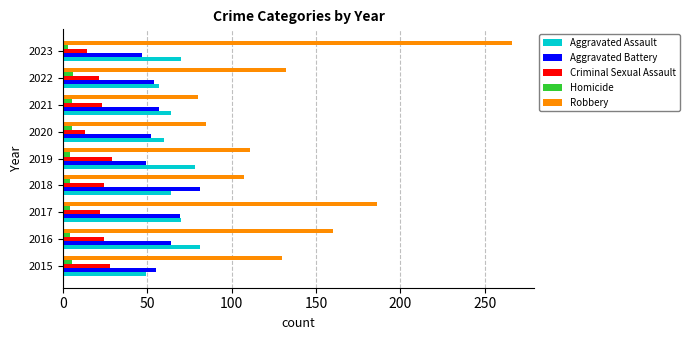

How many values in the Robbery series are below 130?

4